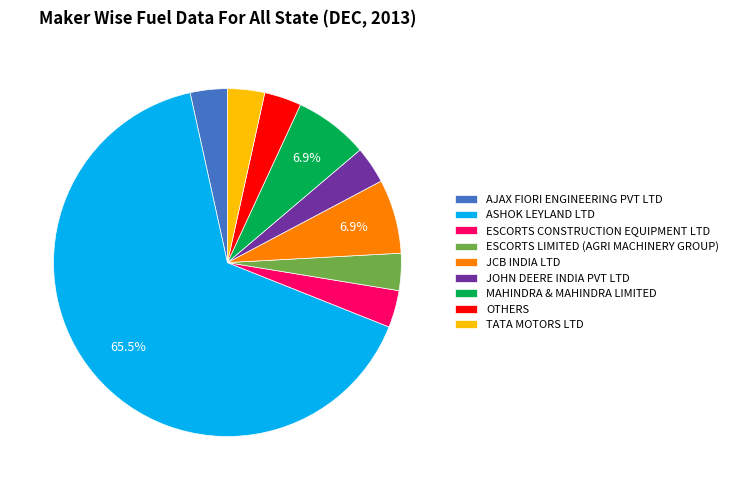

Between ESCORTS CONSTRUCTION EQUIPMENT LTD and MAHINDRA & MAHINDRA LIMITED, which is larger?

MAHINDRA & MAHINDRA LIMITED